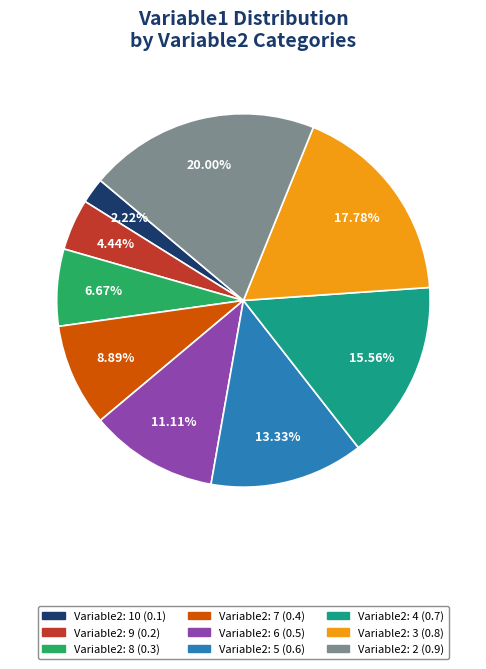

Is there a majority slice in this chart?

No